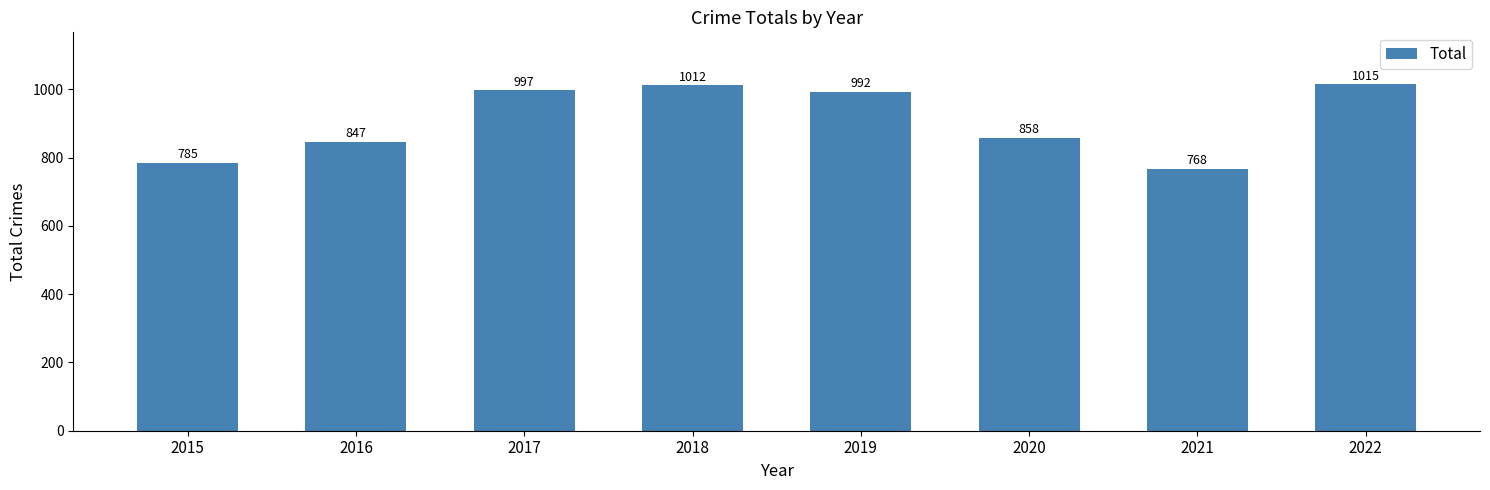

Approximately how many times larger is the value at 2016 compared to 2015?

1.1